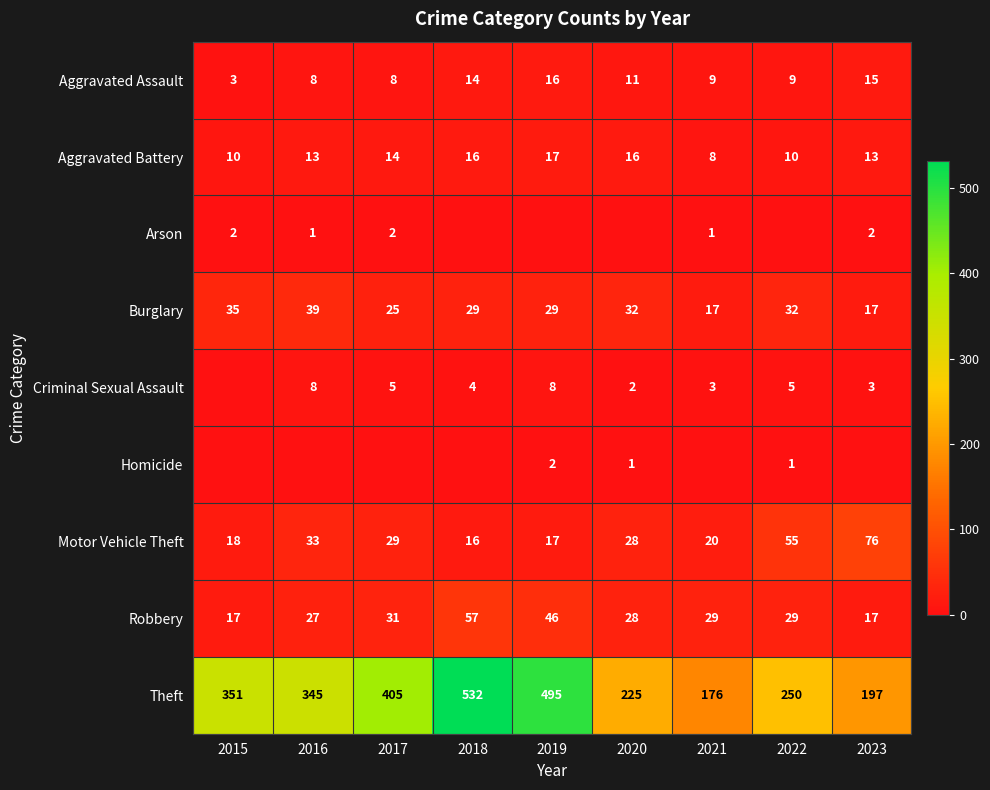

What is the approximate value of Aggravated Assault at 2023, to the nearest 10?

20